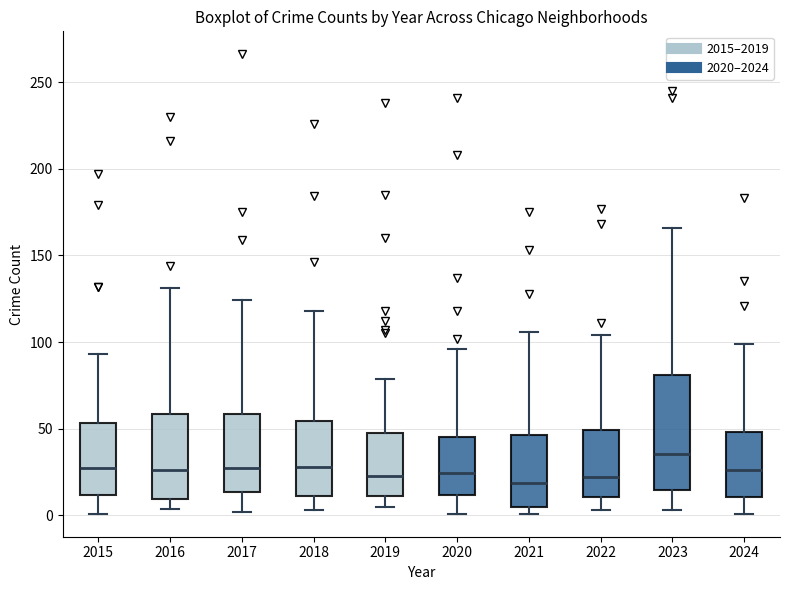

Which box is the tallest, from its lower edge to its upper edge?

2023